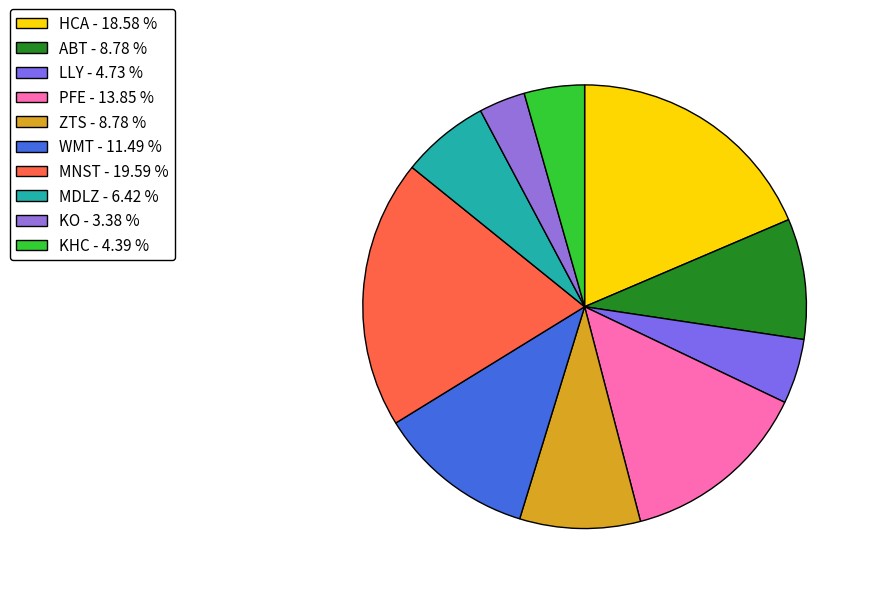

To the nearest percent, what percentage of the pie is MNST?

20%